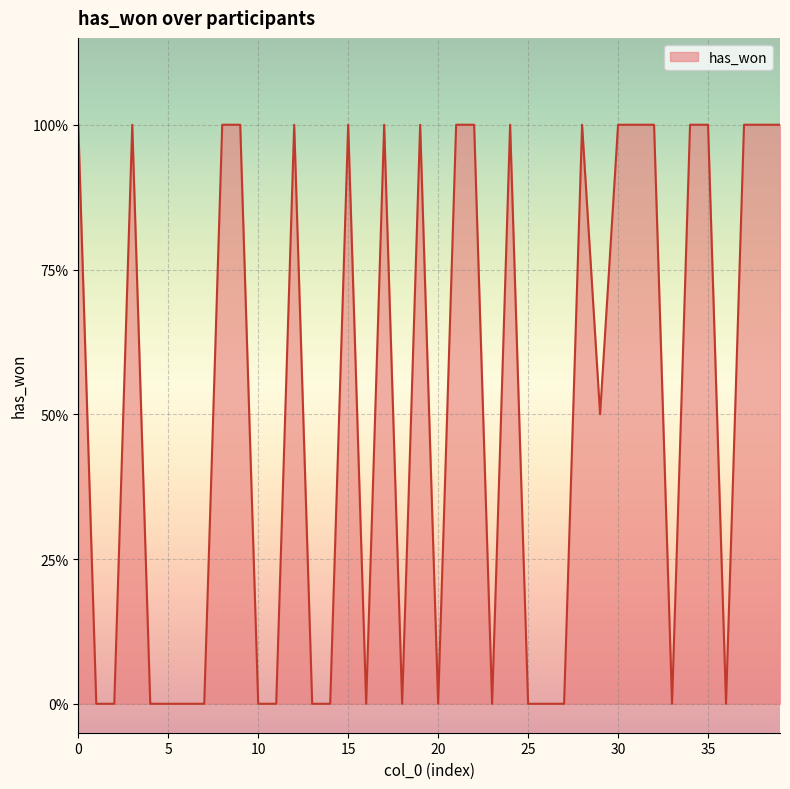

True or false: the data has more than 0 interior local peaks.

True